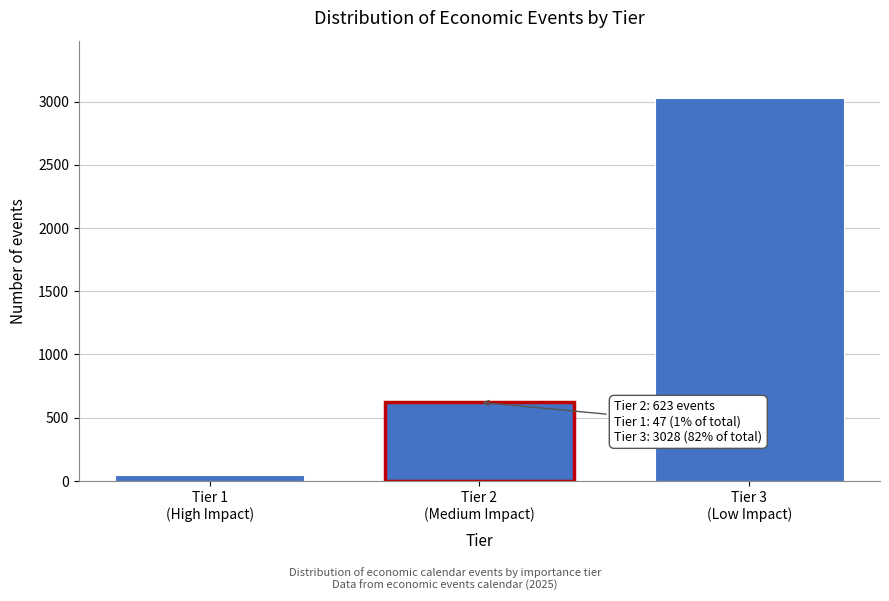

Reading right to left, list all the values displayed in this chart.

3028	623	47